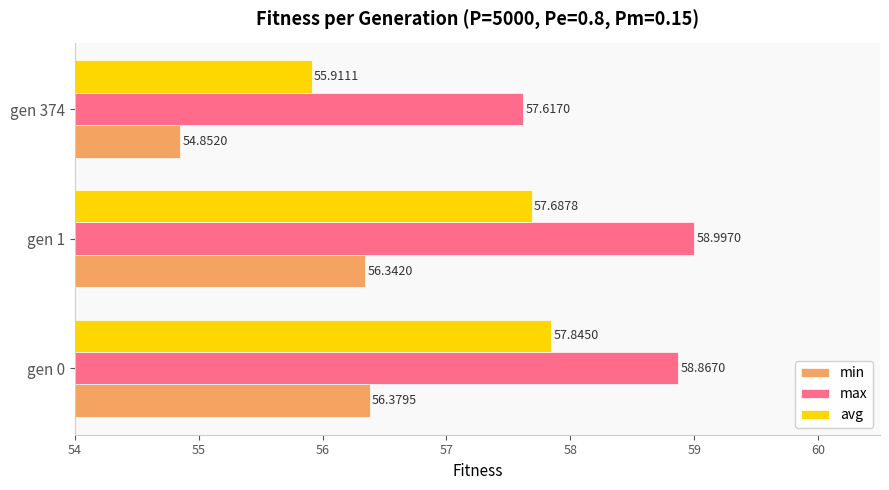

What is the sum of all avg values?

171.4